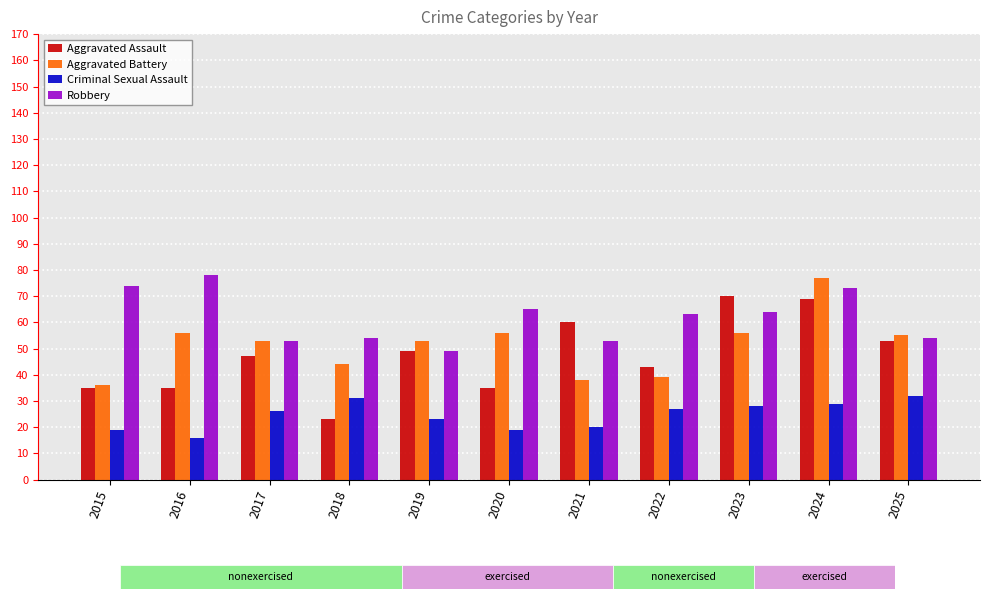

Which series has the largest total across all categories?

Robbery